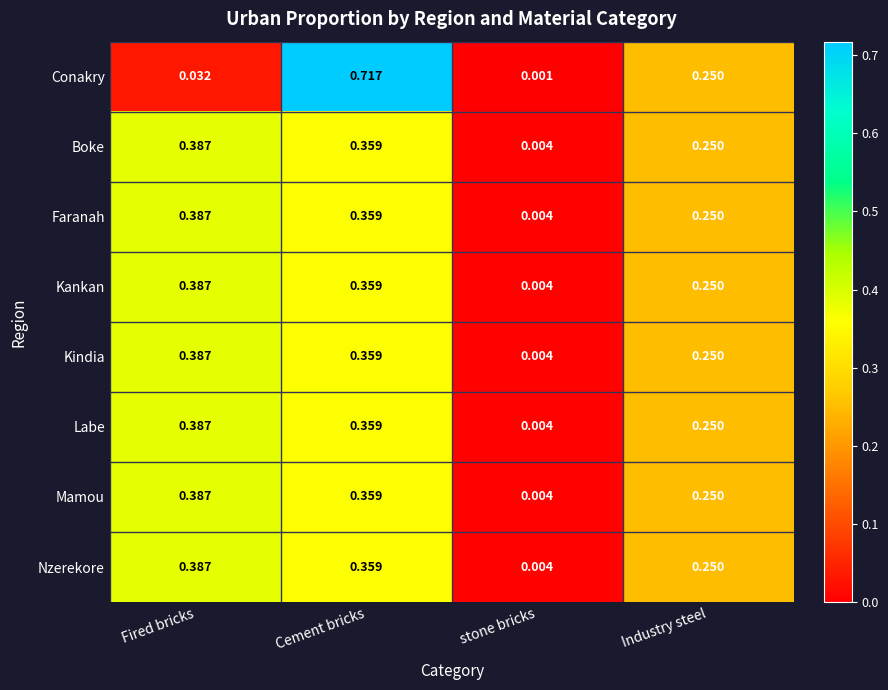

Rank the categories by Faranah value from highest to lowest.

Fired bricks, Cement bricks, Industry steel, stone bricks